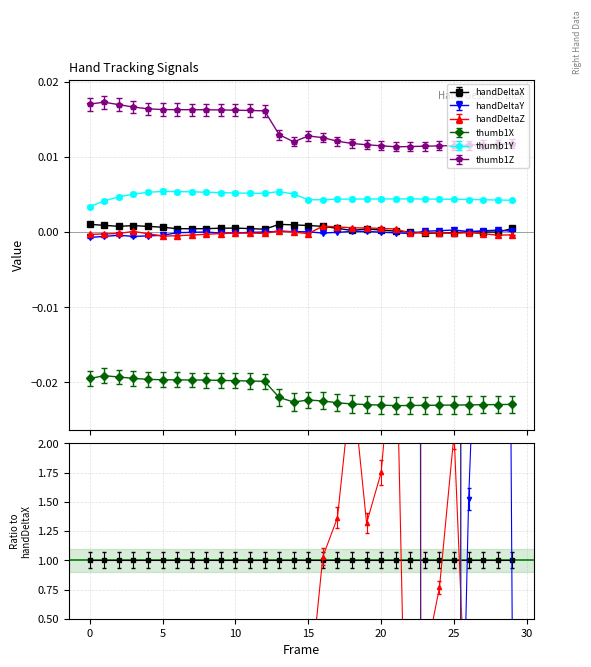

What are all the series names shown in the legend?

handDeltaX, handDeltaY, handDeltaZ, thumb1X, thumb1Y, thumb1Z